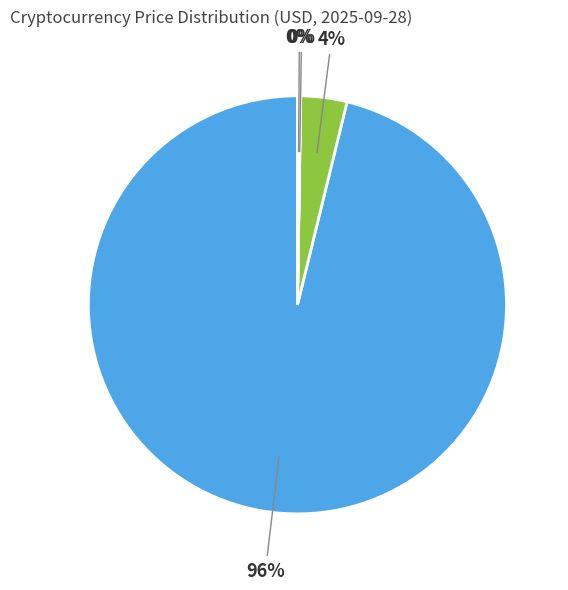

To the nearest percent, what is the difference between the largest and smallest slice percentages?

96%